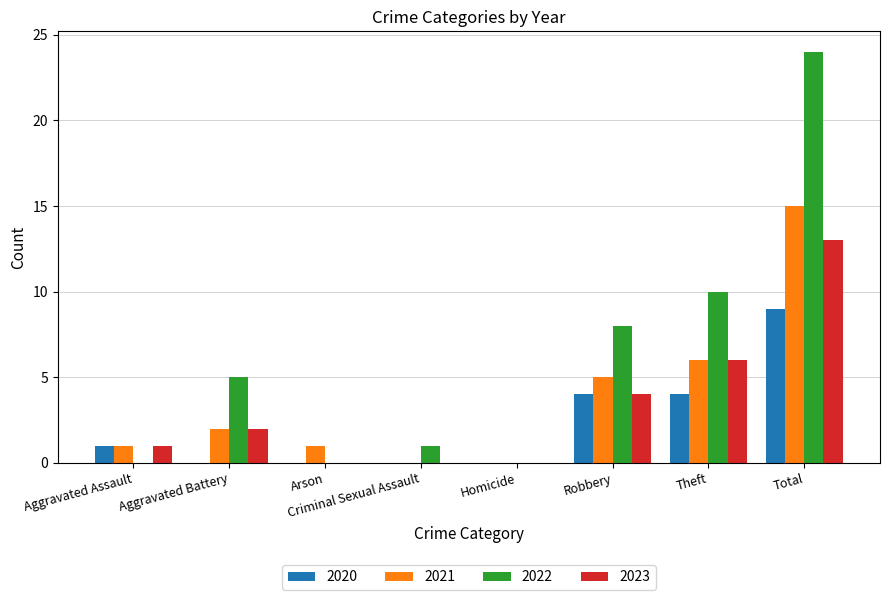

What is the highest value of the 2023 series?

13